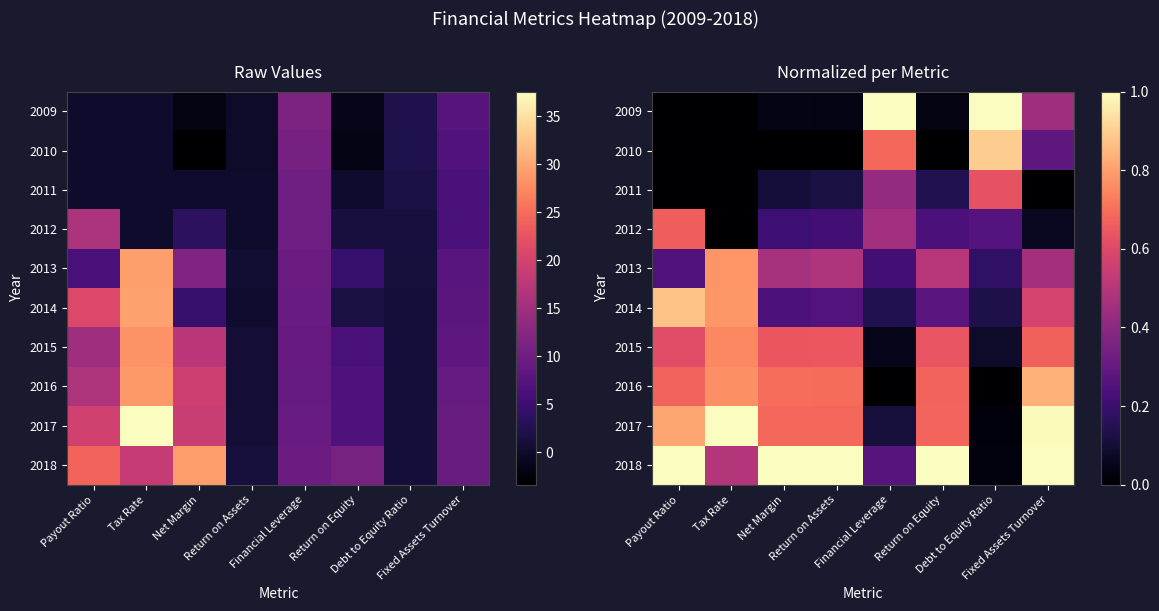

What is the maximum value shown in the chart?

1.0